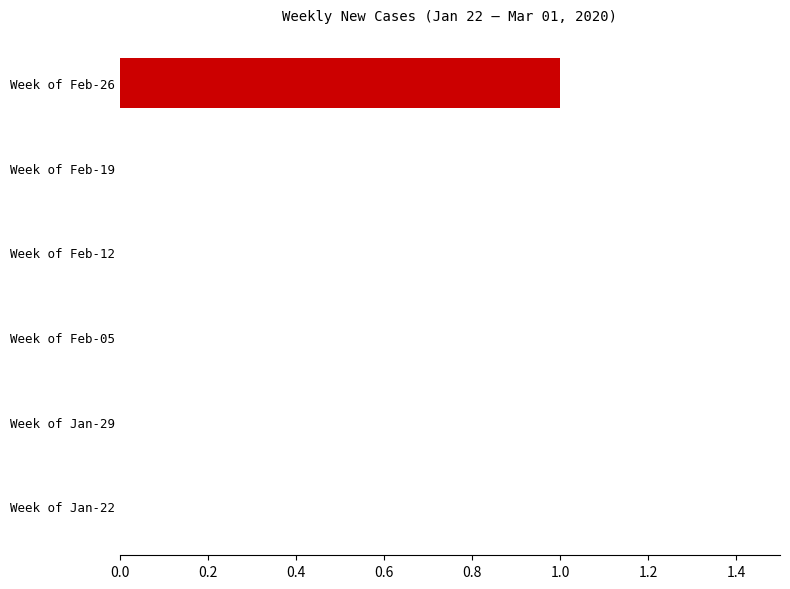

Count the number of categories in the chart.

6